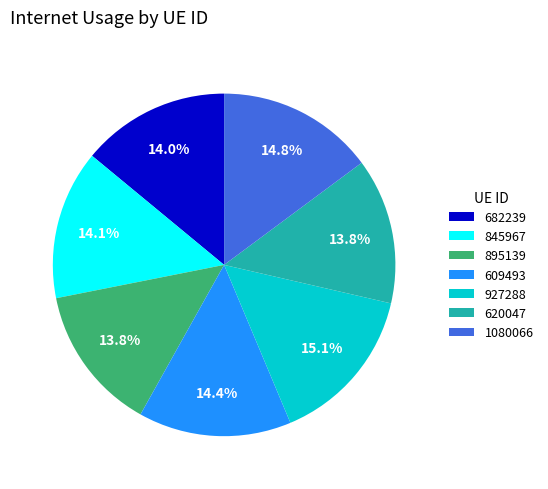

Is it true that 845967 is 22% of the pie?

False